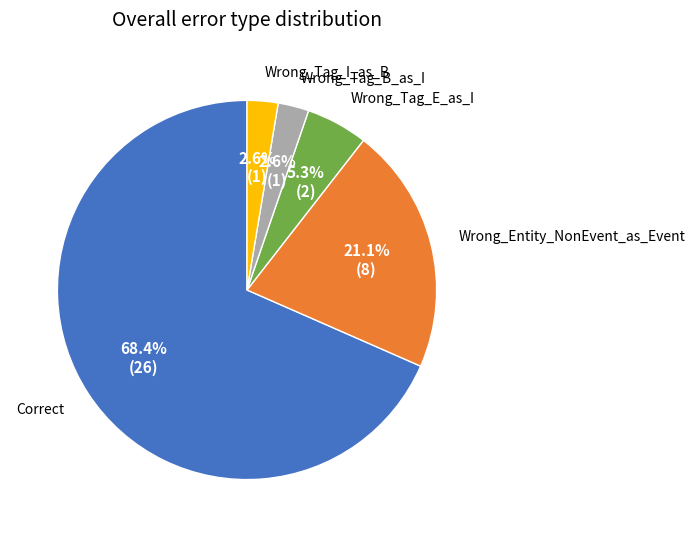

Is there any slice that represents more than half of the pie?

Yes